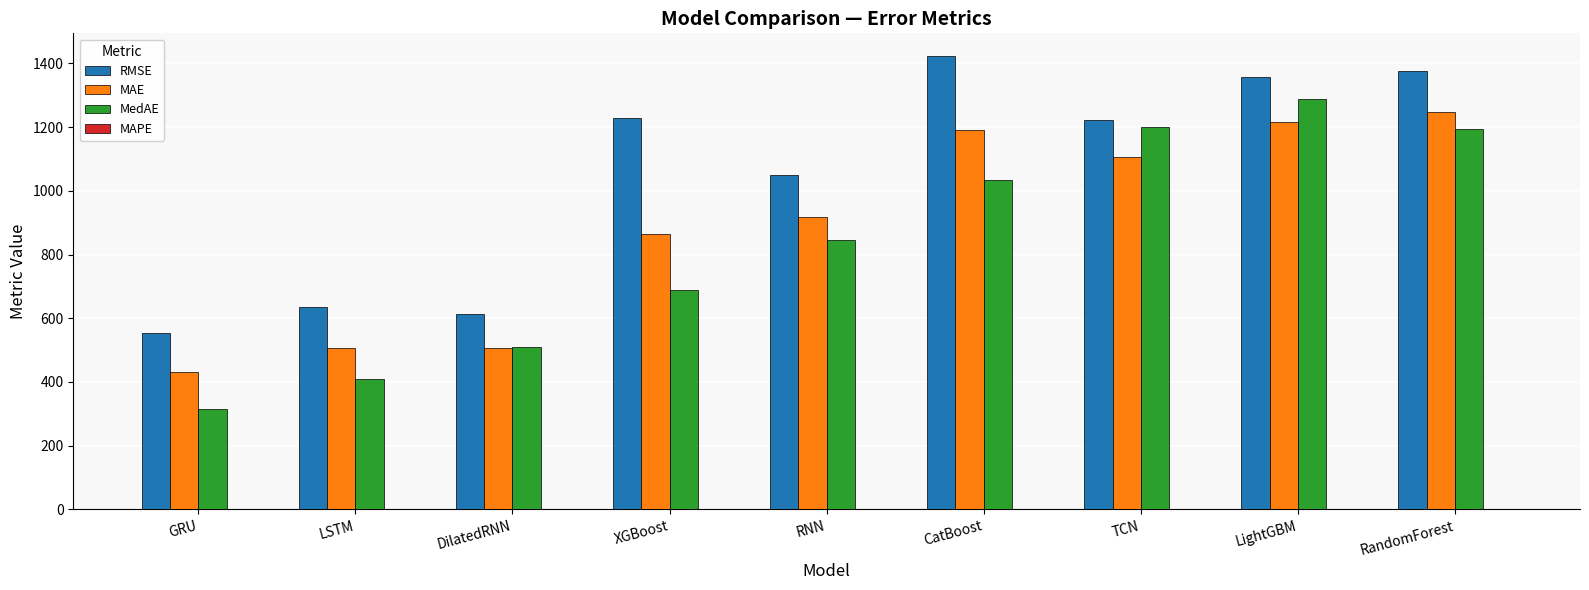

Which series has the largest total across all categories?

RMSE